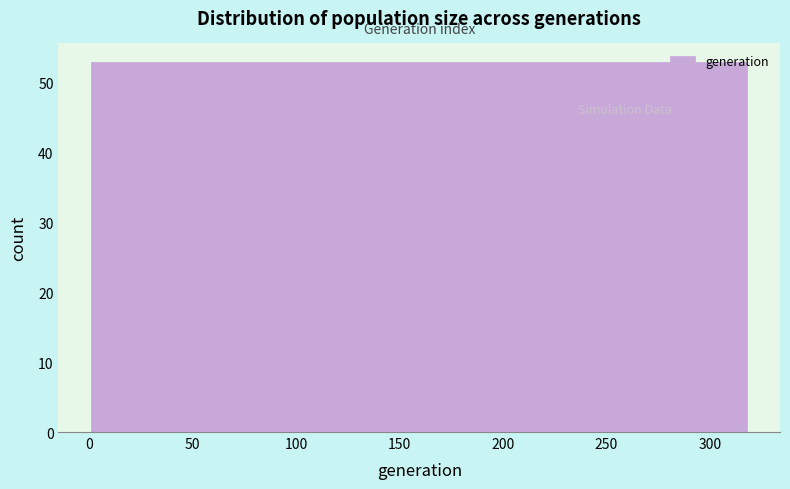

Reading left to right, list every bar in this chart as the range it spans on the x-axis followed by its height. Neither the bar edges nor the heights are printed on the chart, so give them approximately, as read against the axes.

0 to 55: 53
55 to 105: 53
105 to 160: 53
160 to 210: 53
210 to 265: 53
265 to 320: 53